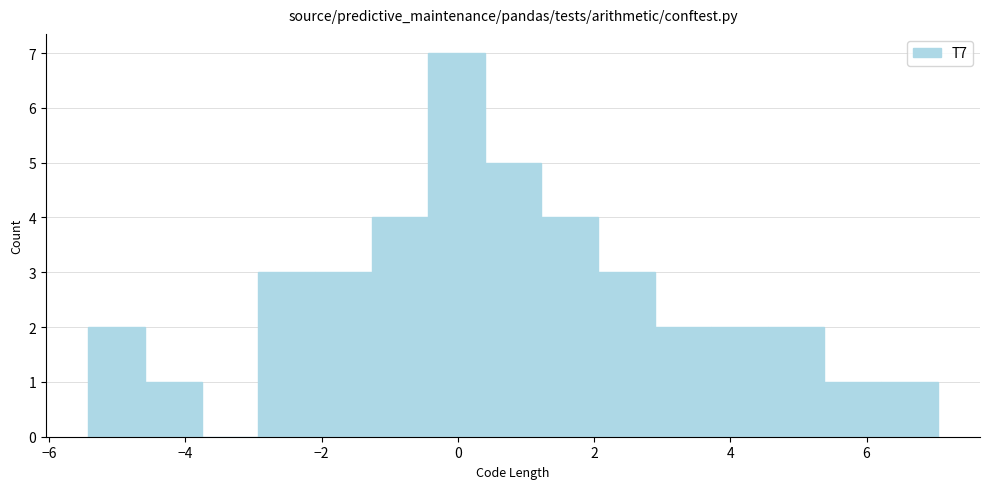

What is the height of the bar covering 2.0 to 2.8 on the x-axis? Neither the bar edges nor the heights are printed on the chart, so give them approximately, as read against the axes.

3